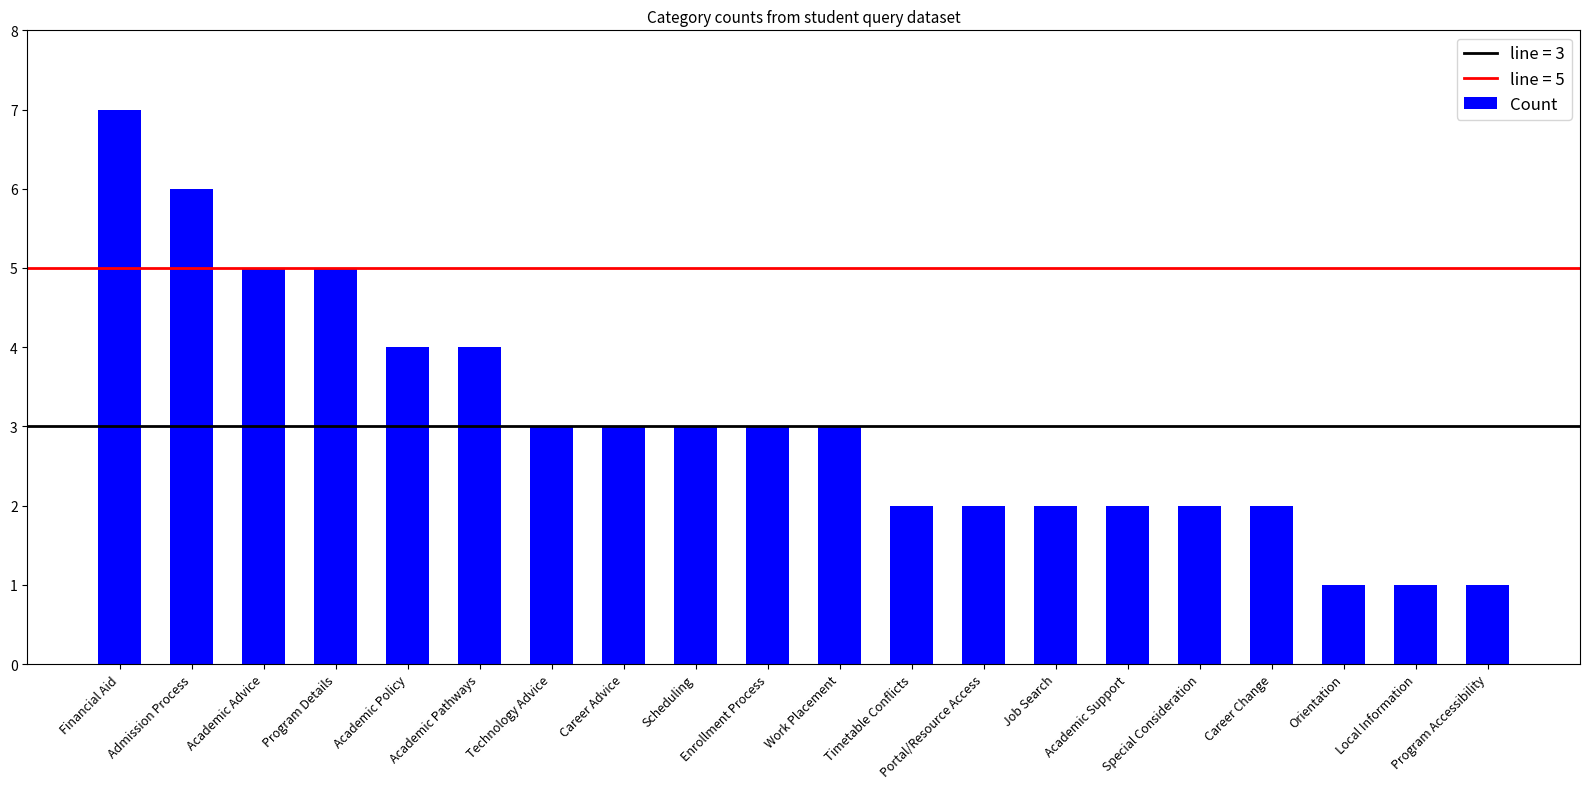

How many distinct data groups are displayed?

1